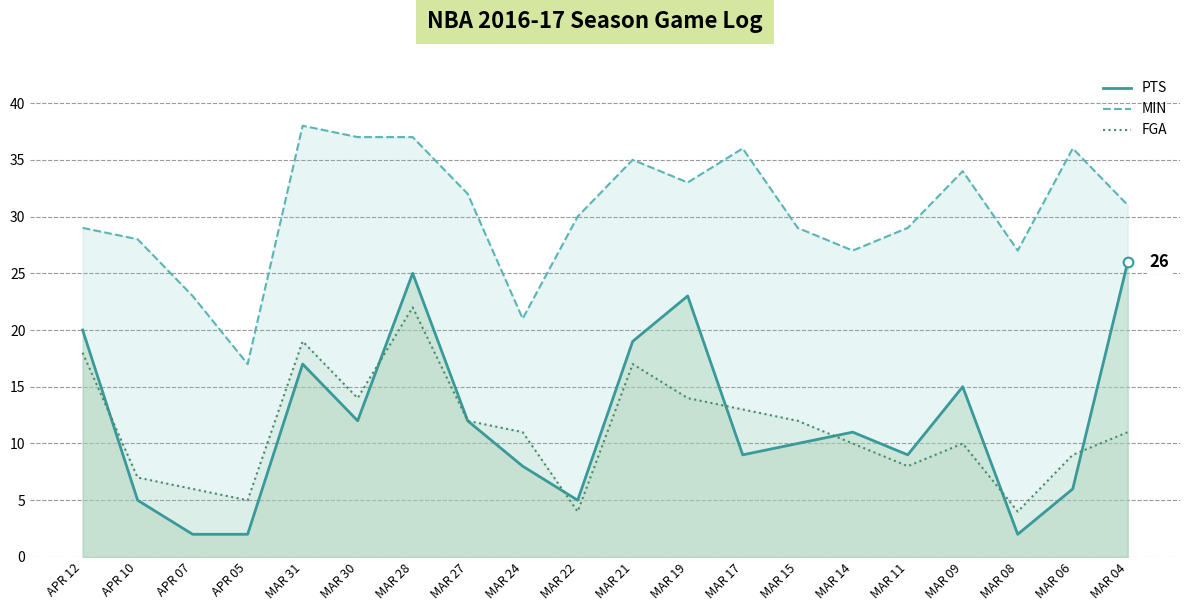

Which series has the widest spread of values?

PTS